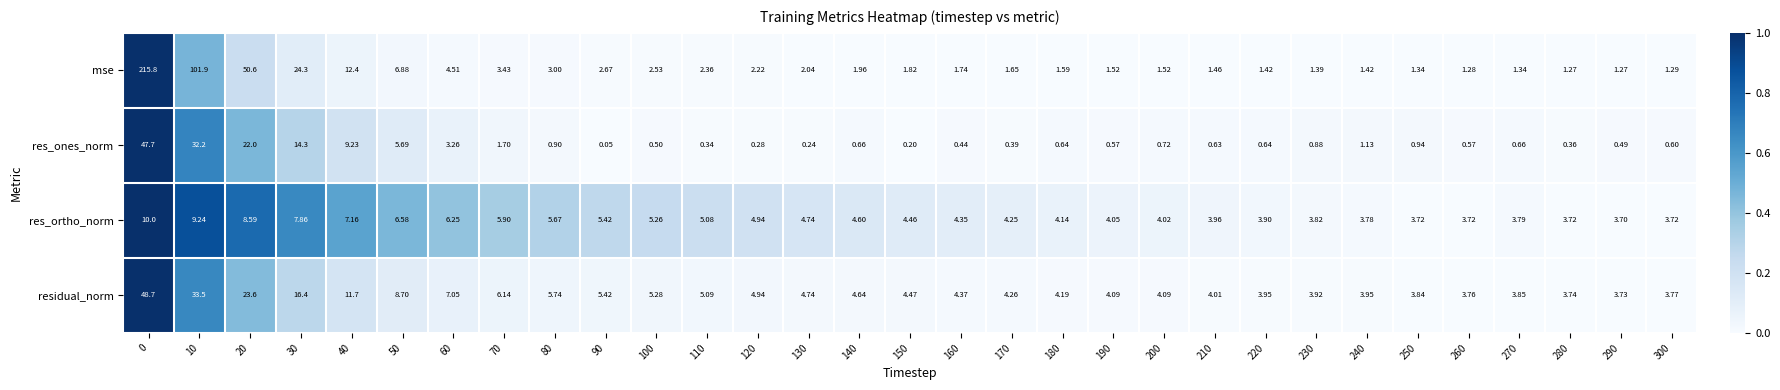

Rank the series at 10 from highest to lowest value.

mse, residual_norm, res_ones_norm, res_ortho_norm